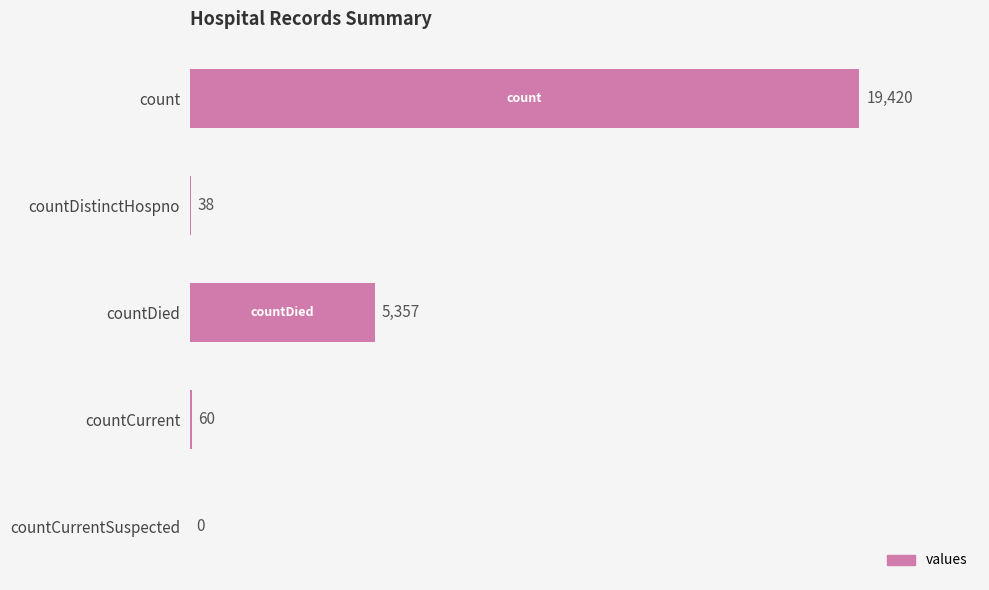

How many data points does each series have?

5